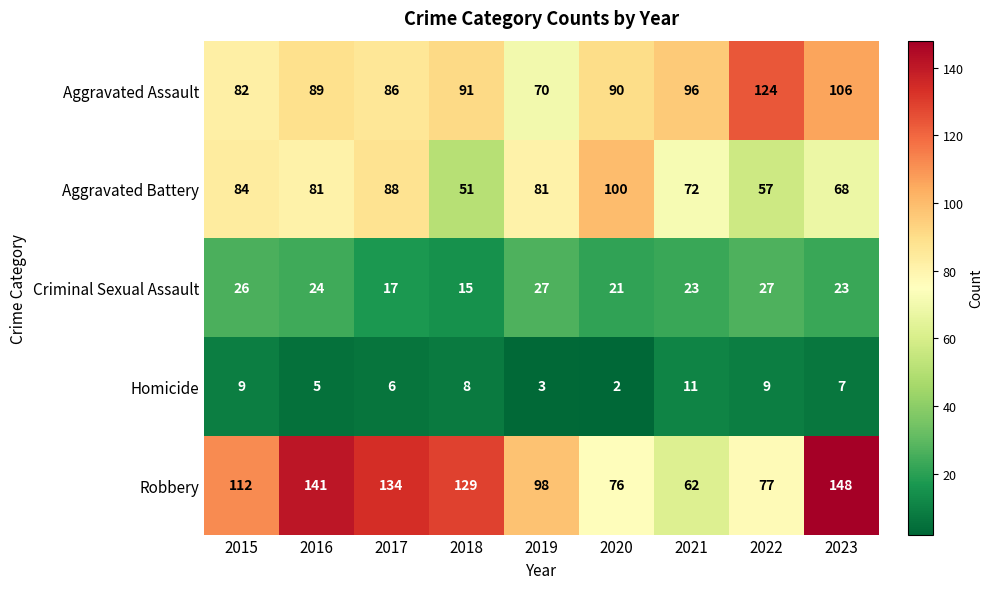

What is the difference between the maximum and minimum values in the Aggravated Assault series?

54